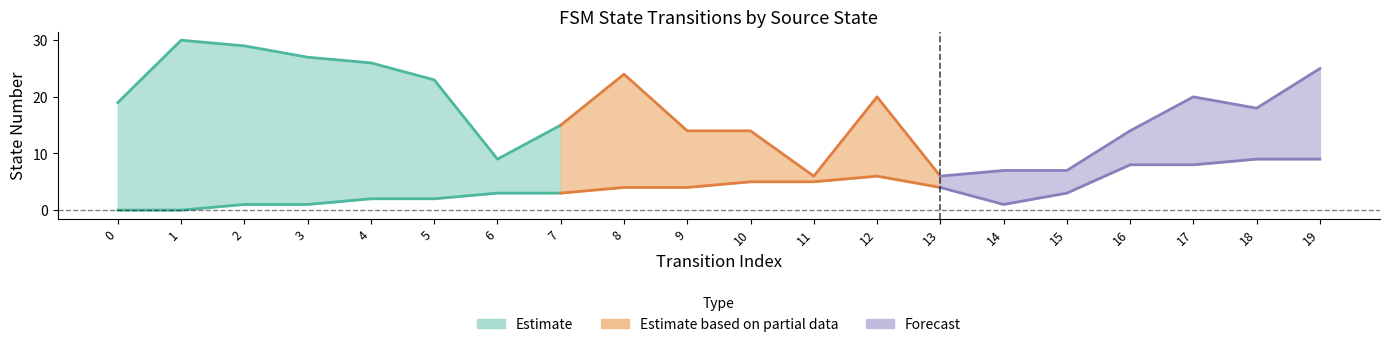

Where is the first local maximum for destination_state?

1